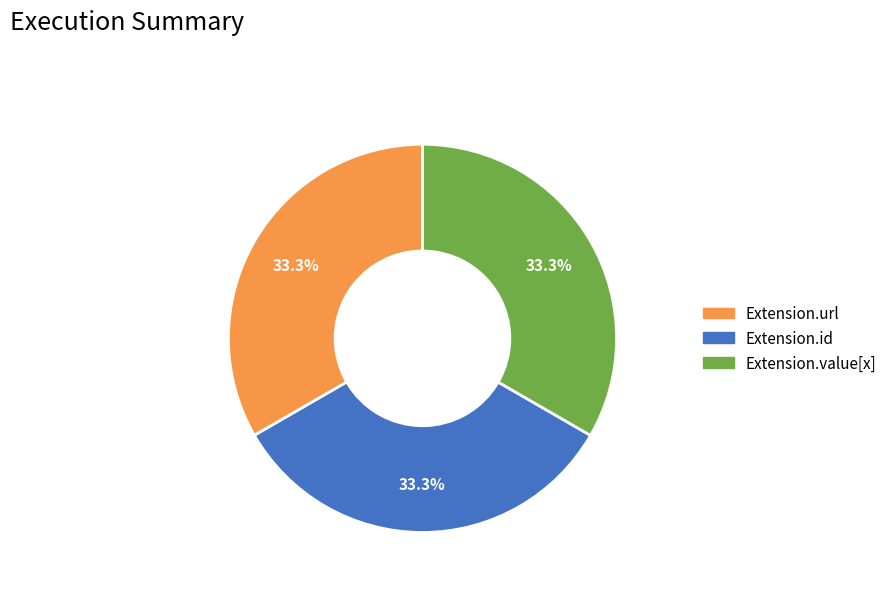

Does any single category account for the majority?

No